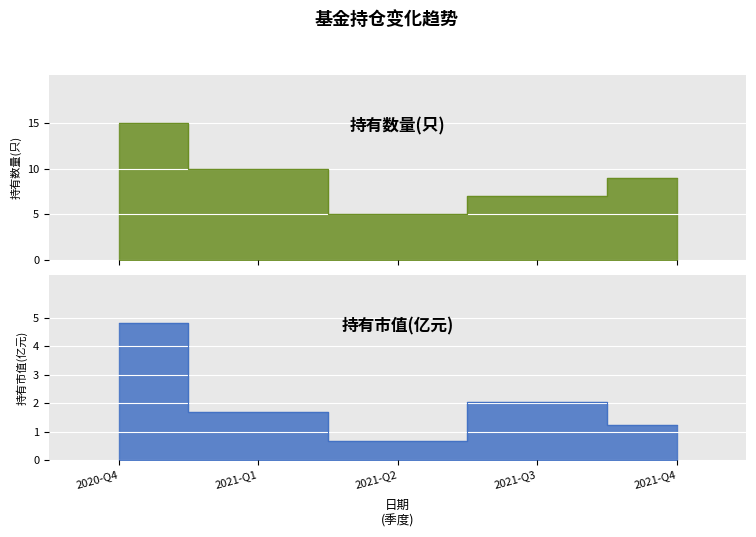

Which has a higher value, 2021-Q1 or 2021-Q3?

2021-Q1